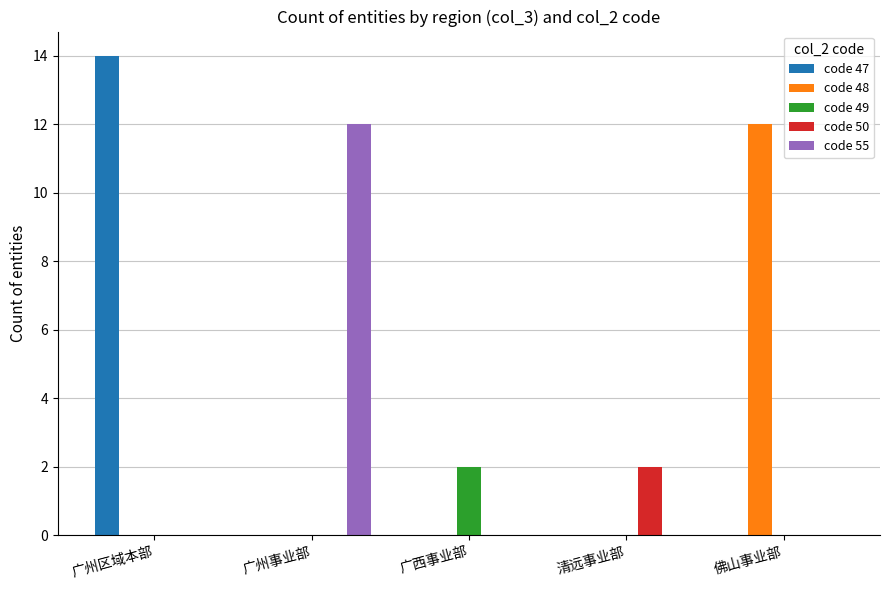

What is the sum of the code 55 values at 广州区域本部 and 广州事业部?

12